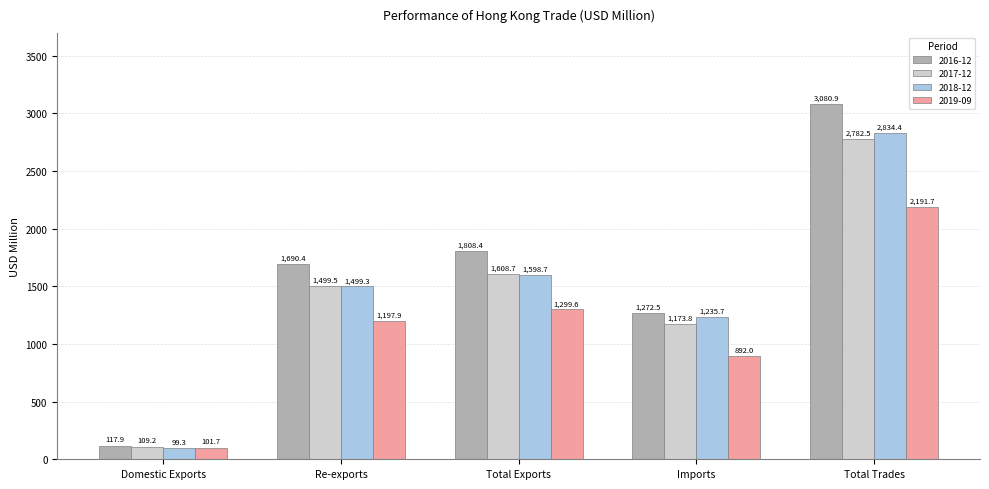

How many bars are there in each group?

4